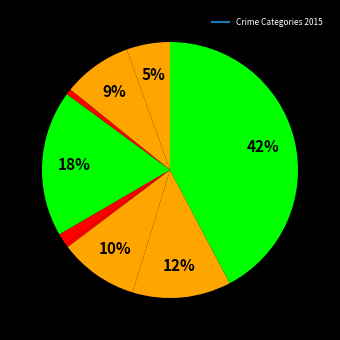

Count the number of slices in the pie.

9